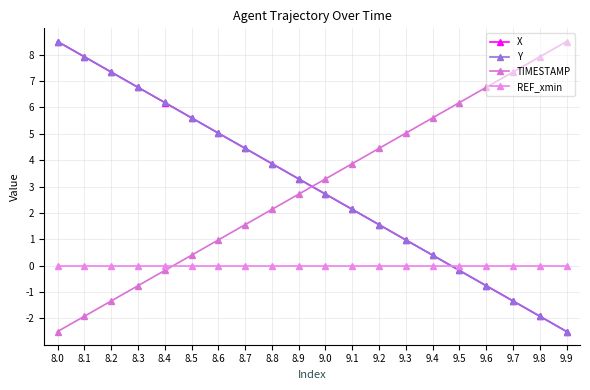

Where do REF_xmin and X first cross each other?

9.4 and 9.5